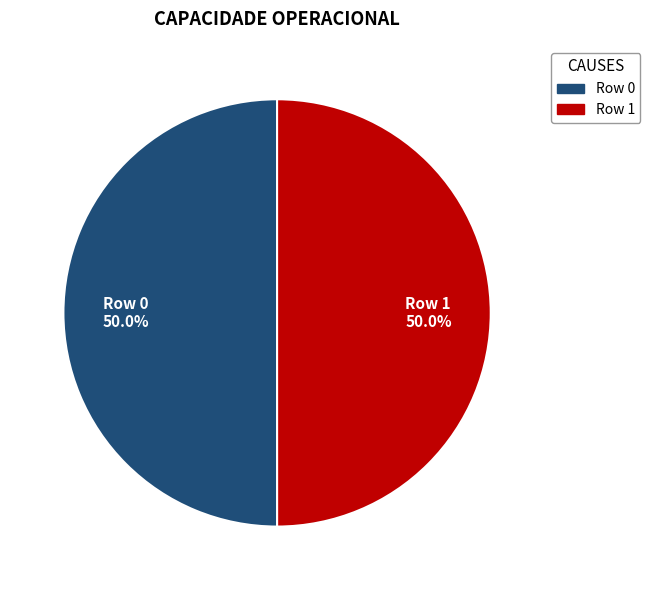

What percentage is NOT represented by Row 0?

50.0%